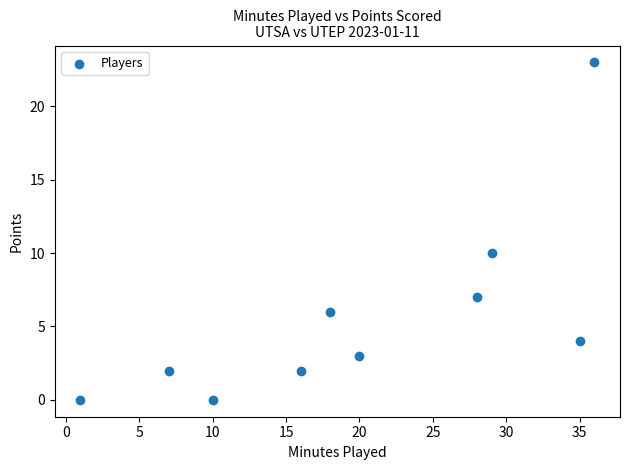

What Y value in the scatter plot is closest to 11?

10